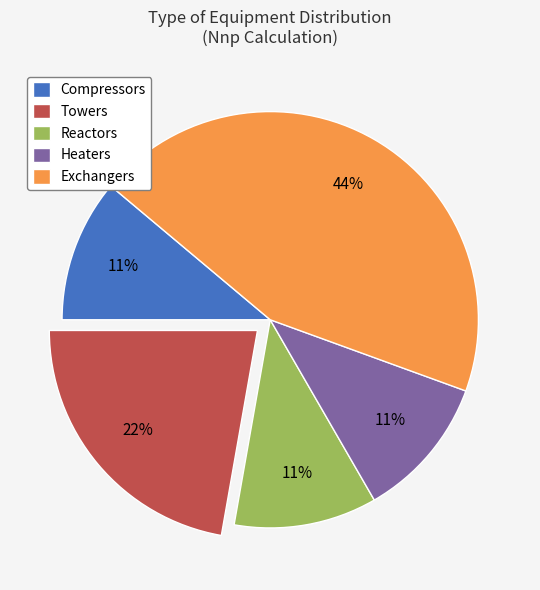

To the nearest percent, what is the difference between the largest and smallest slice percentages?

33%